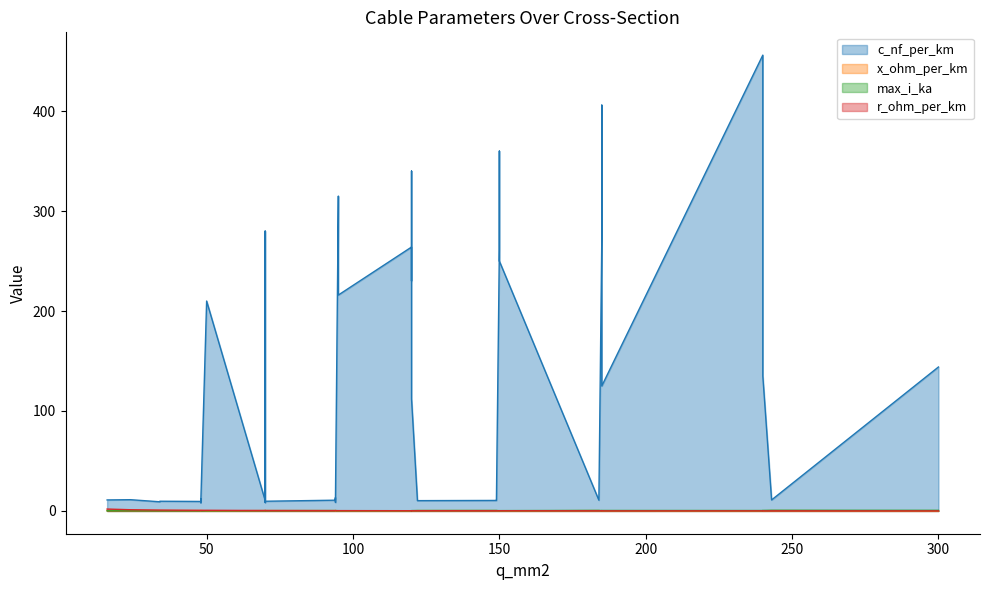

True or false: max_i_ka has a value of 0.3 at 25.

True